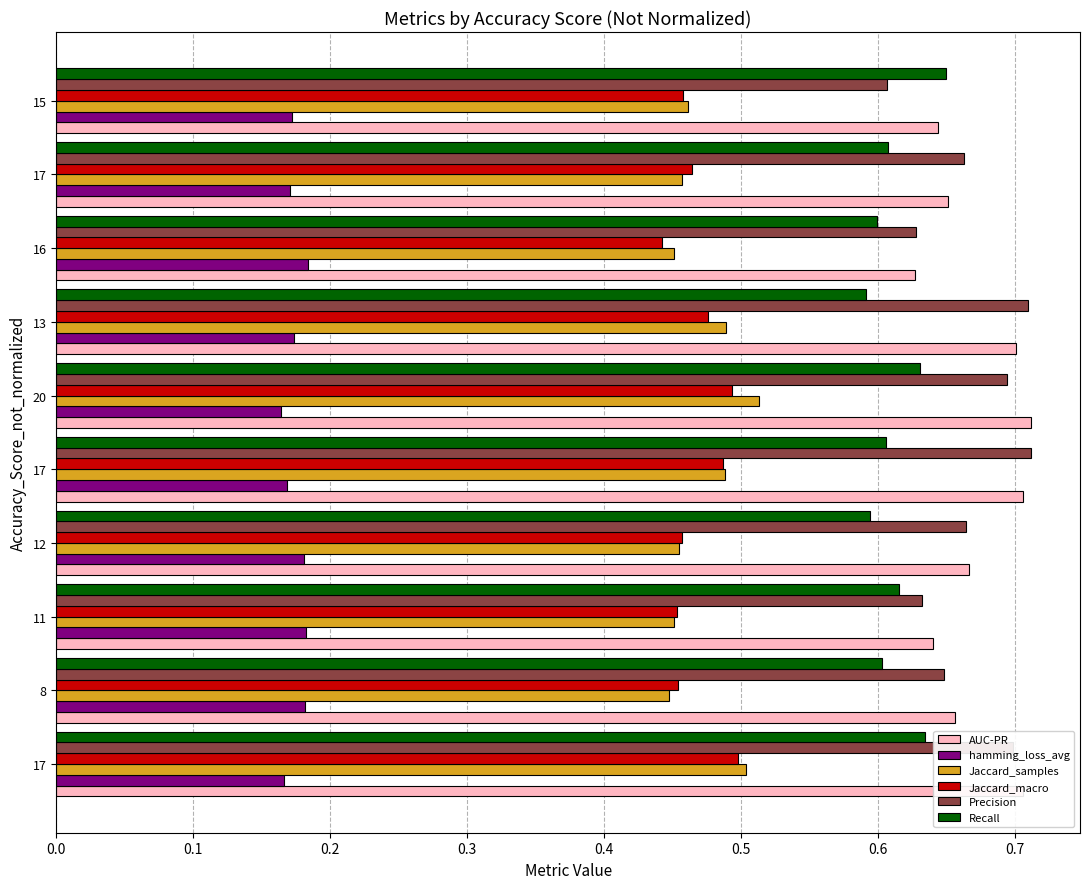

What are all the series names shown in the legend?

AUC-PR, hamming_loss_avg, Jaccard_samples, Jaccard_macro, Precision, Recall